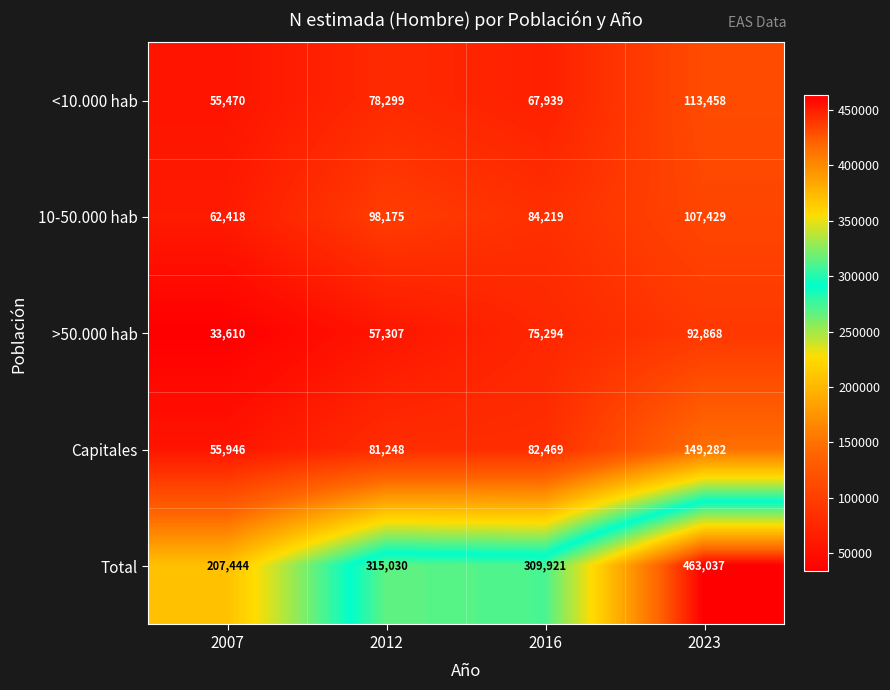

At which category does the chart reach its peak across all series?

2023